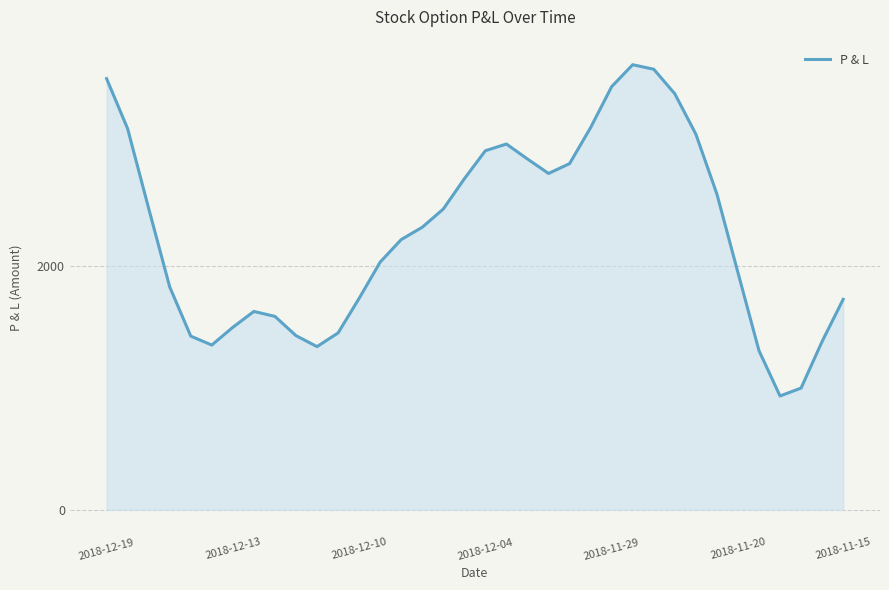

What is the difference between the second highest and second lowest values?

2619.6